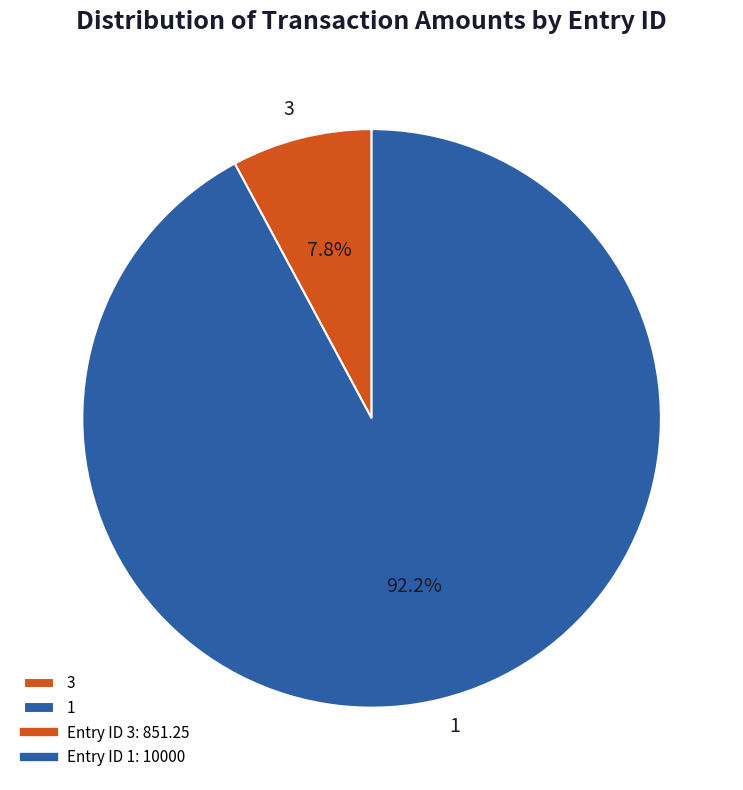

Between 1 and 3, which is larger?

1